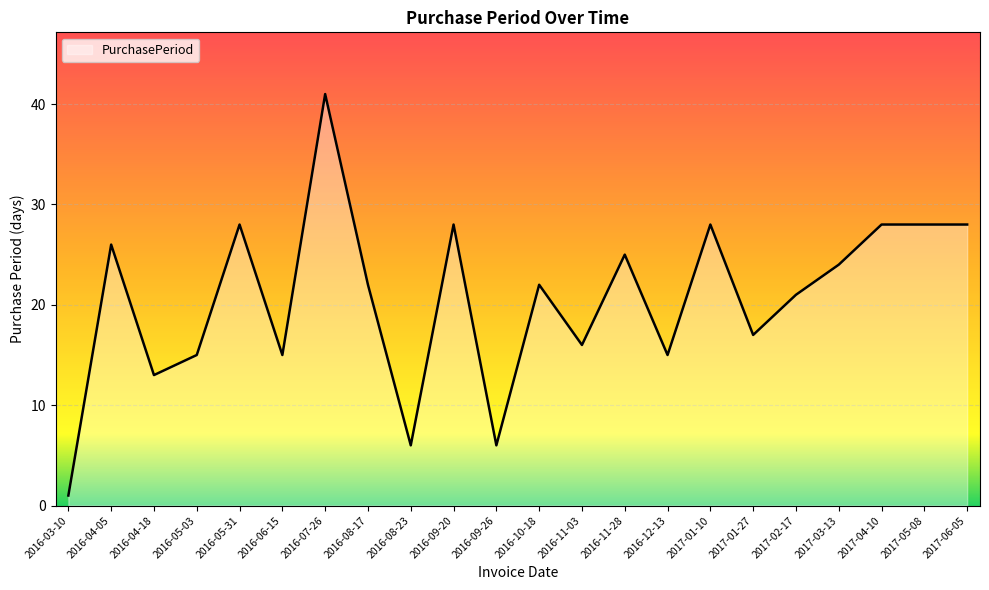

Between 2016-10-18 and 2016-04-05, which is larger?

2016-04-05